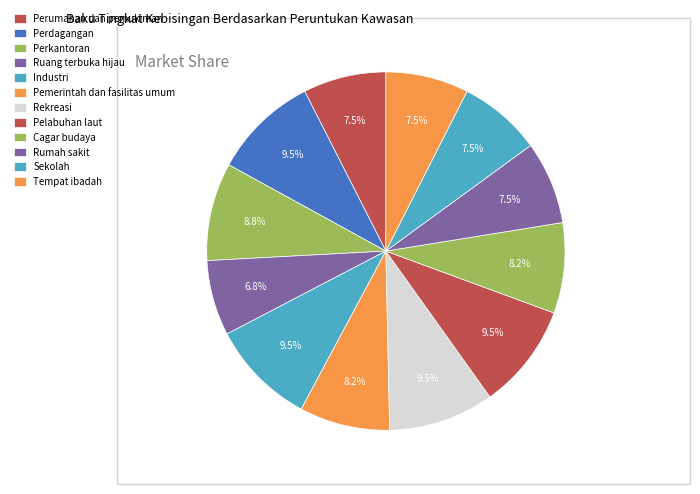

True or false: Perdagangan accounts for 10% of the total.

True